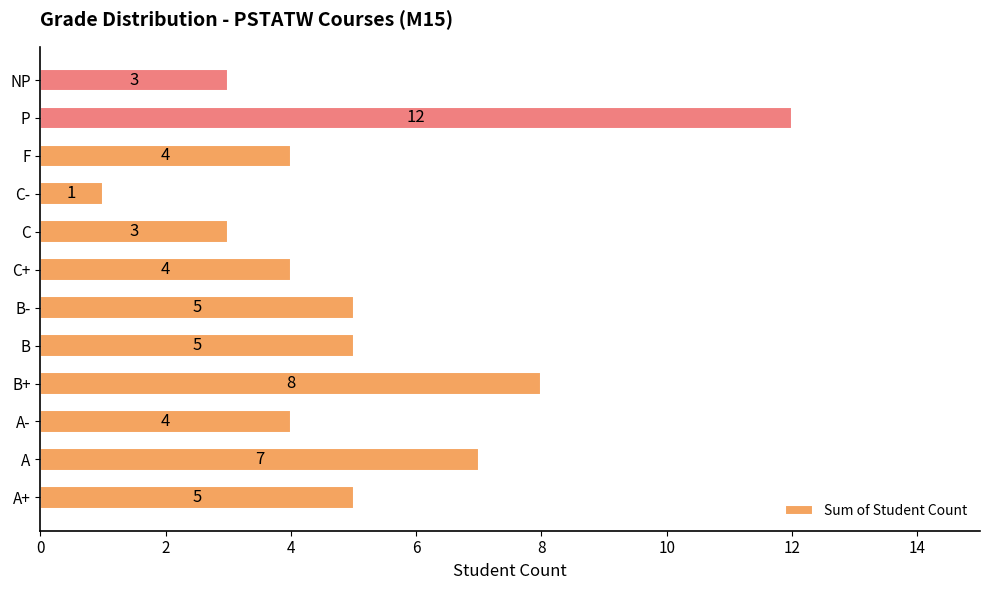

What is the average value?

5